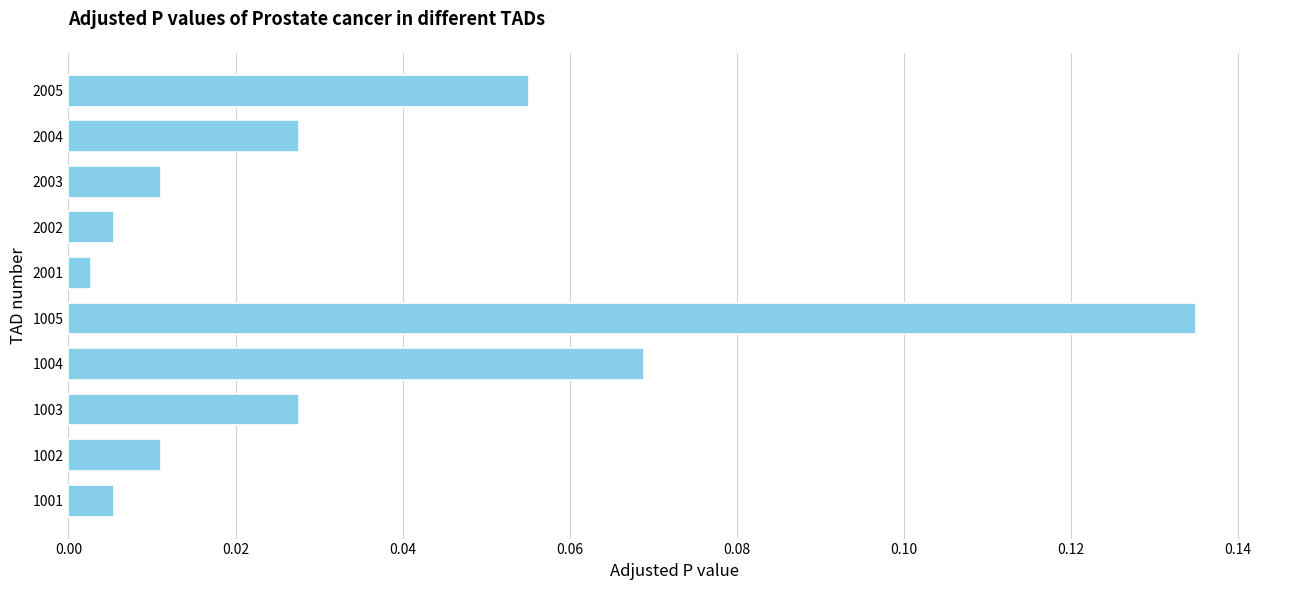

Between 1003 and 1005, which is larger?

1005